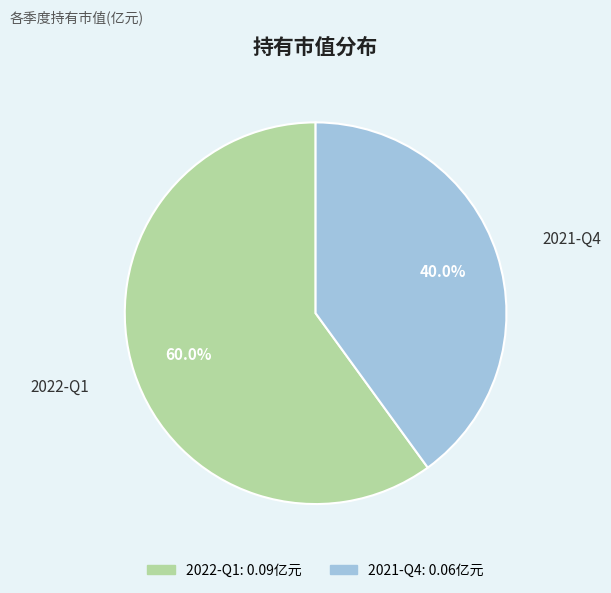

What percentage is NOT represented by 2021-Q4?

60.0%